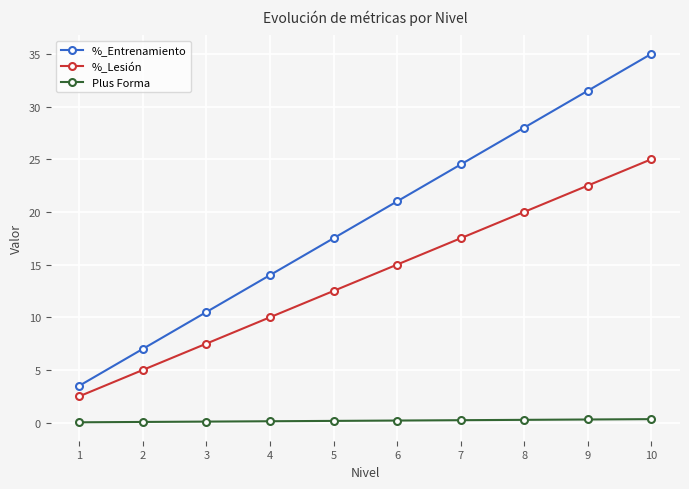

How many data points in %_Lesión are less than 15?

5